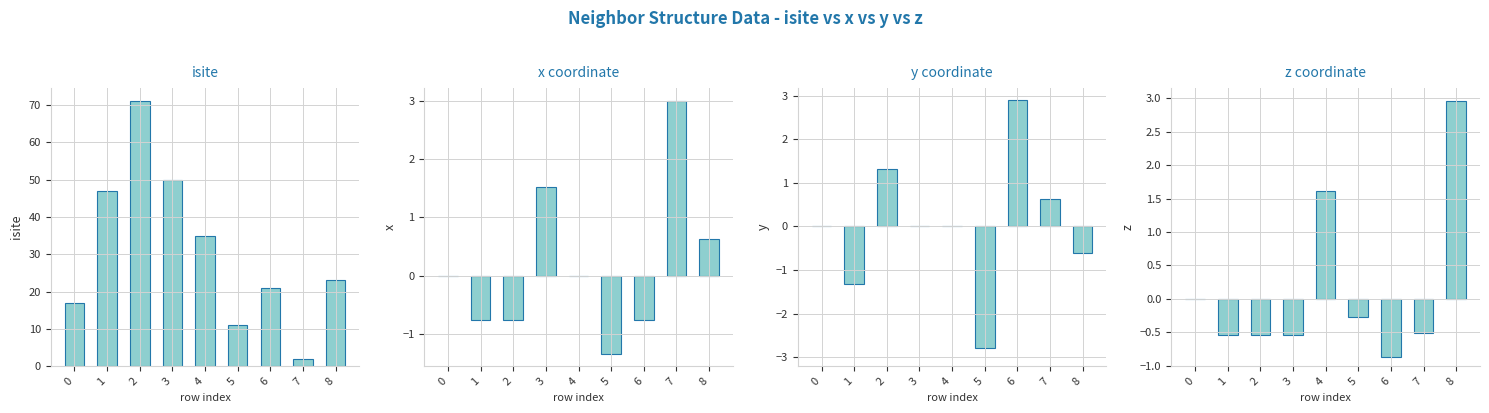

What is the value of the z_coord bar at the 6th from the left?

-0.3